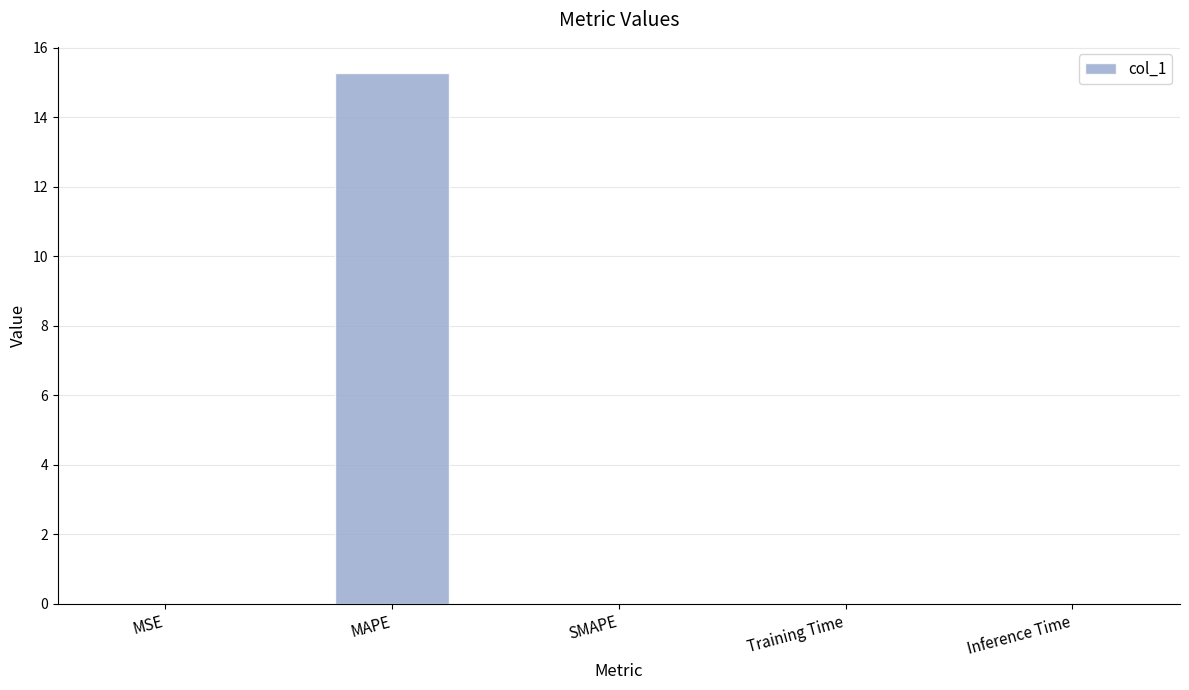

What is the approximate value at MAPE?

15.3